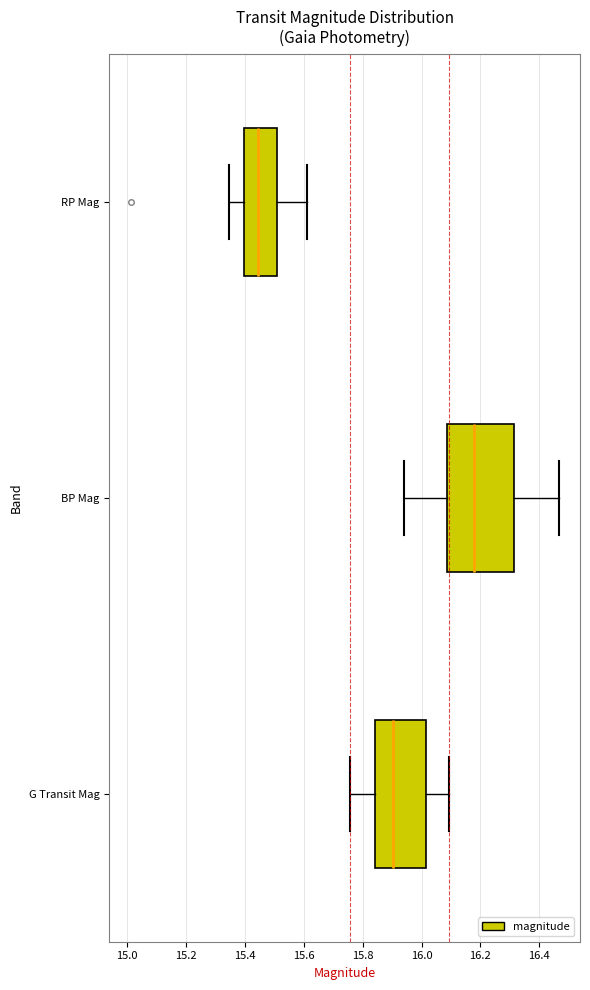

Which box has the furthest to the left median line?

RP Mag